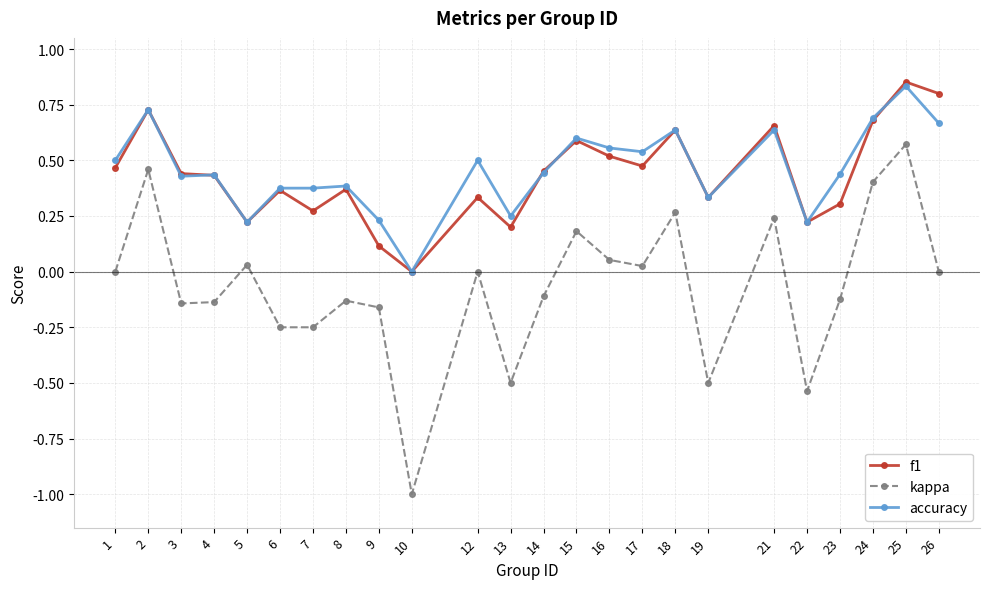

Is this an area chart (filled region under the line)?

No